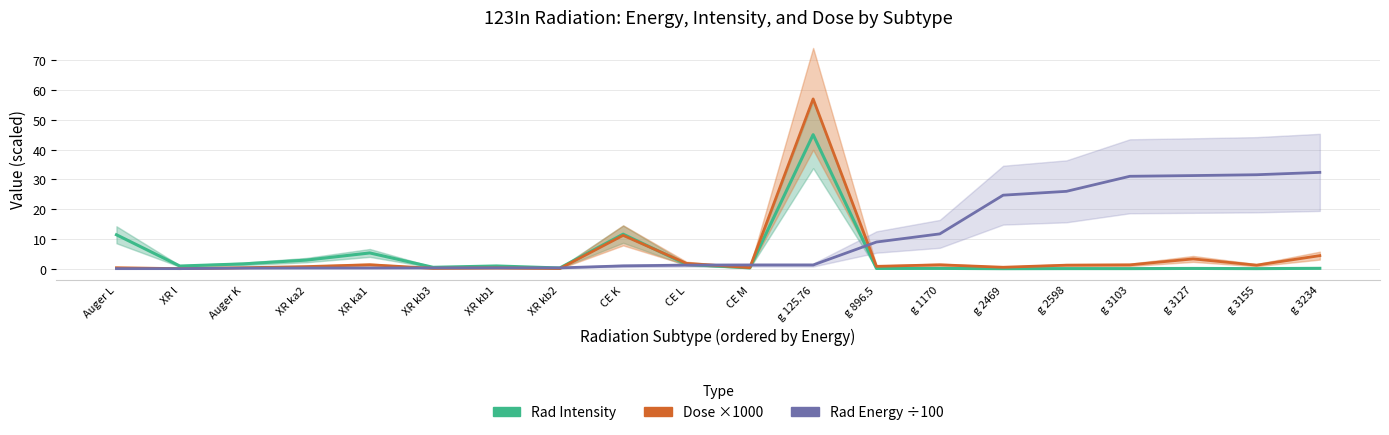

Is it true that Rad Intensity equals 0.1 at g 1170?

True